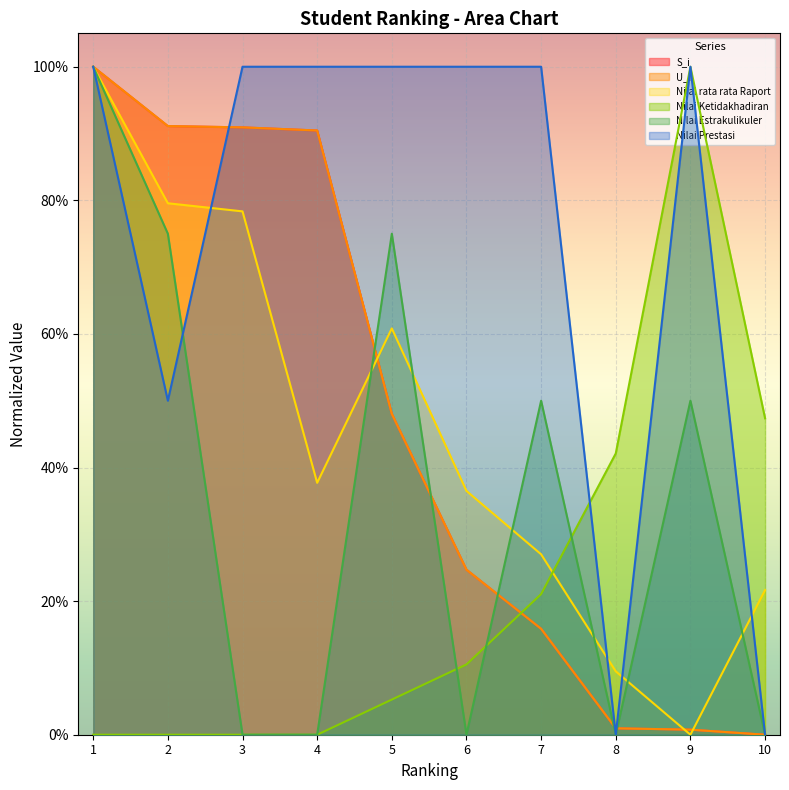

What is the sum of the Nilai Prestasi values at 1 and 7?

2.0